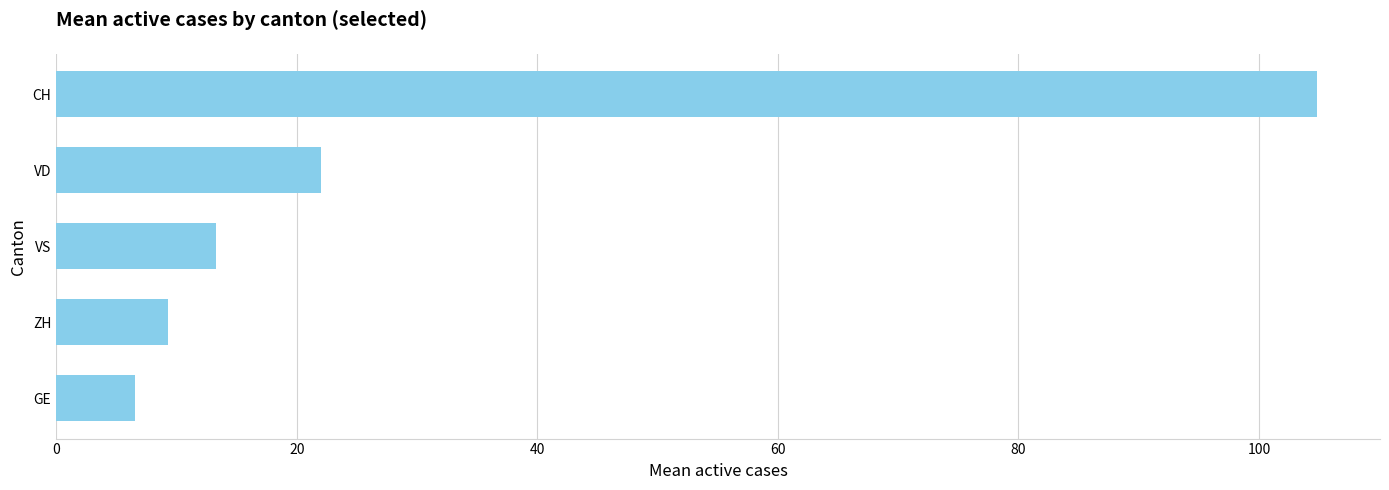

At which label is the value closest to 55?

VD